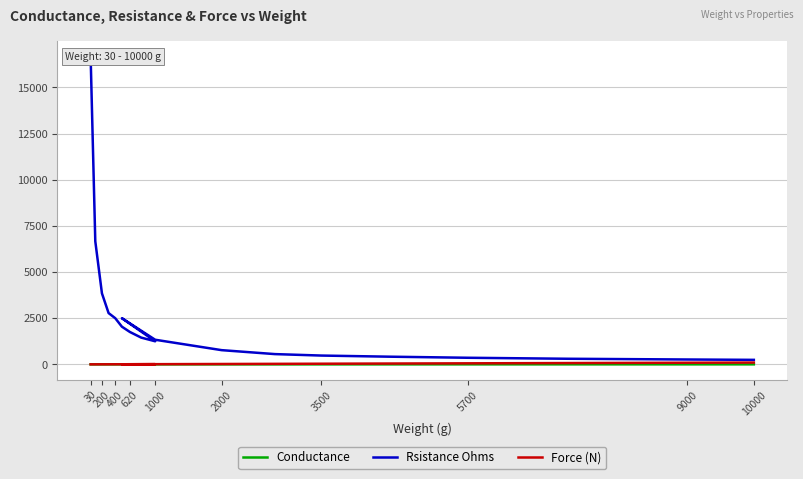

Which series has the largest range (max minus min)?

Rsistance Ohms